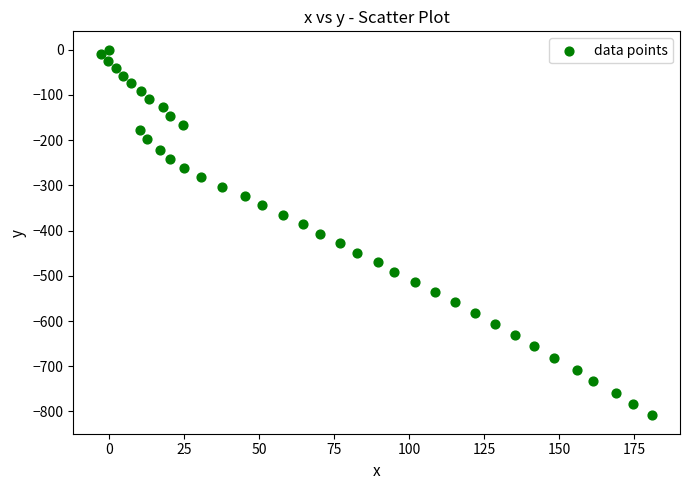

What is the range of X values (max minus min)?

184.0